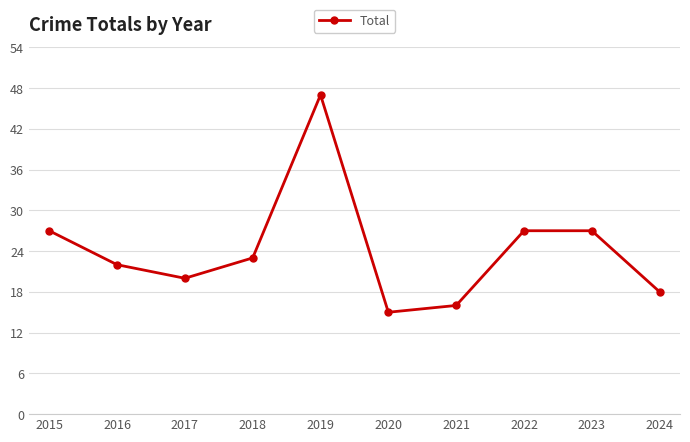

Reading right to left, list all the values displayed in this chart.

2024=18	2023=27	2022=27	2021=16	2020=15	2019=47	2018=23	2017=20	2016=22	2015=27